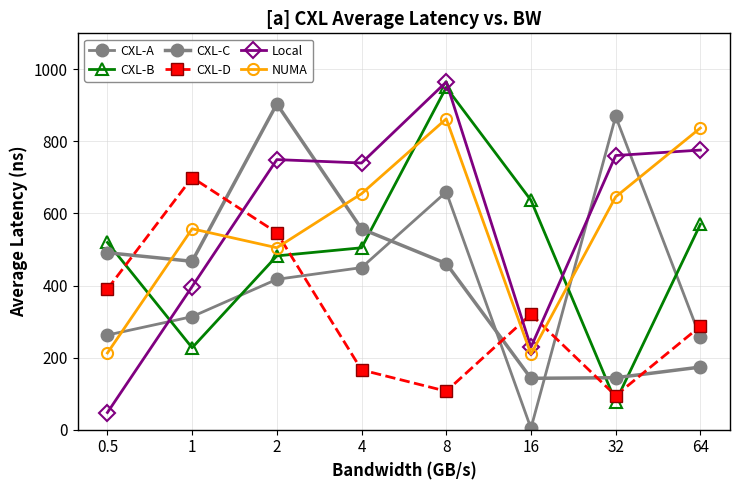

Count the number of categories in the chart.

8